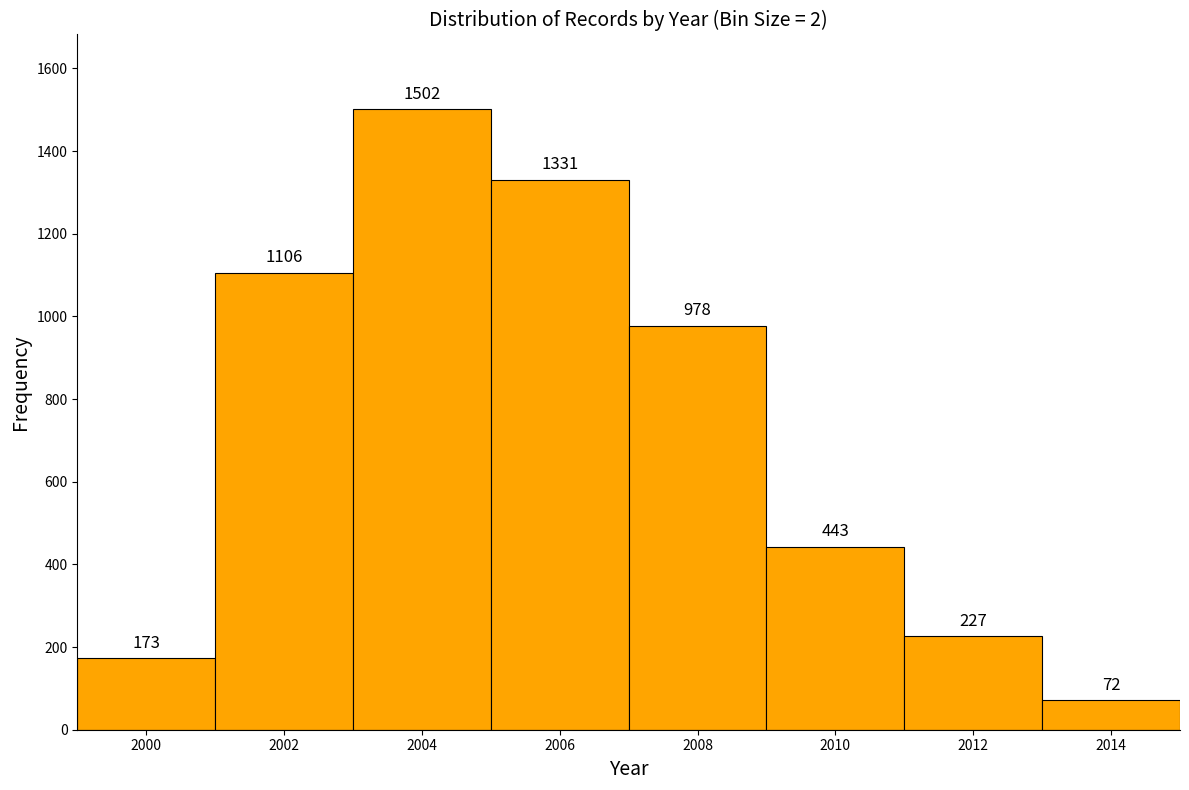

Reading left to right, transcribe this chart: for each bar, give the range it covers on the x-axis and its height.

1999 to 2001: 173
2001 to 2003: 1106
2003 to 2005: 1502
2005 to 2007: 1331
2007 to 2009: 978
2009 to 2011: 443
2011 to 2013: 227
2013 to 2015: 72